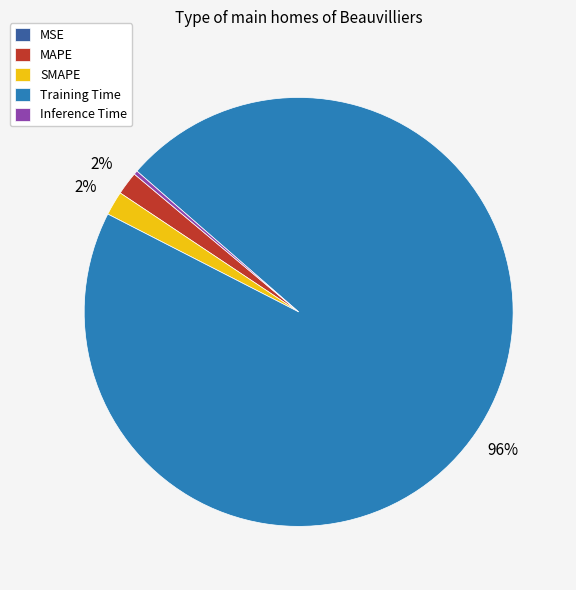

Which has a higher value, Inference Time or Training Time?

Training Time